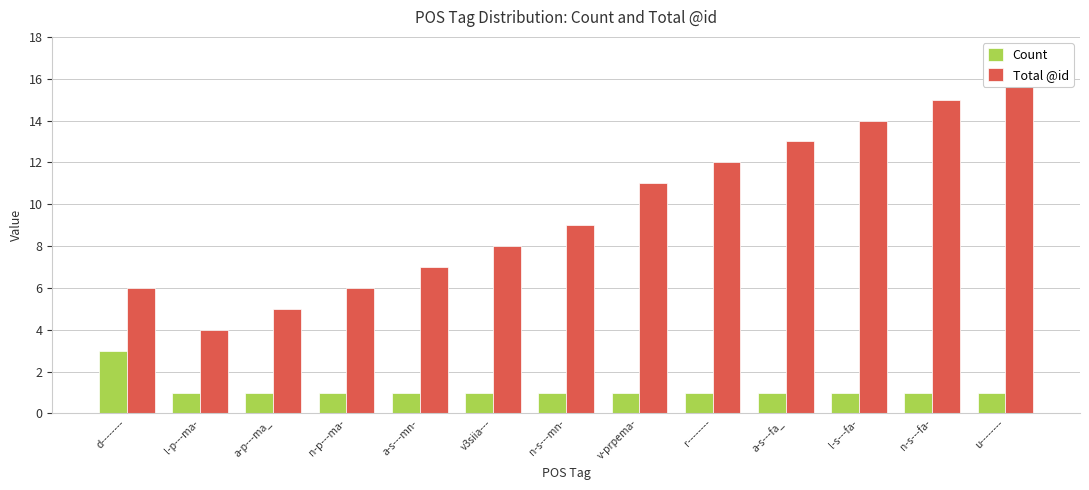

Which category has the lowest value in the Count series?

l-p---ma-